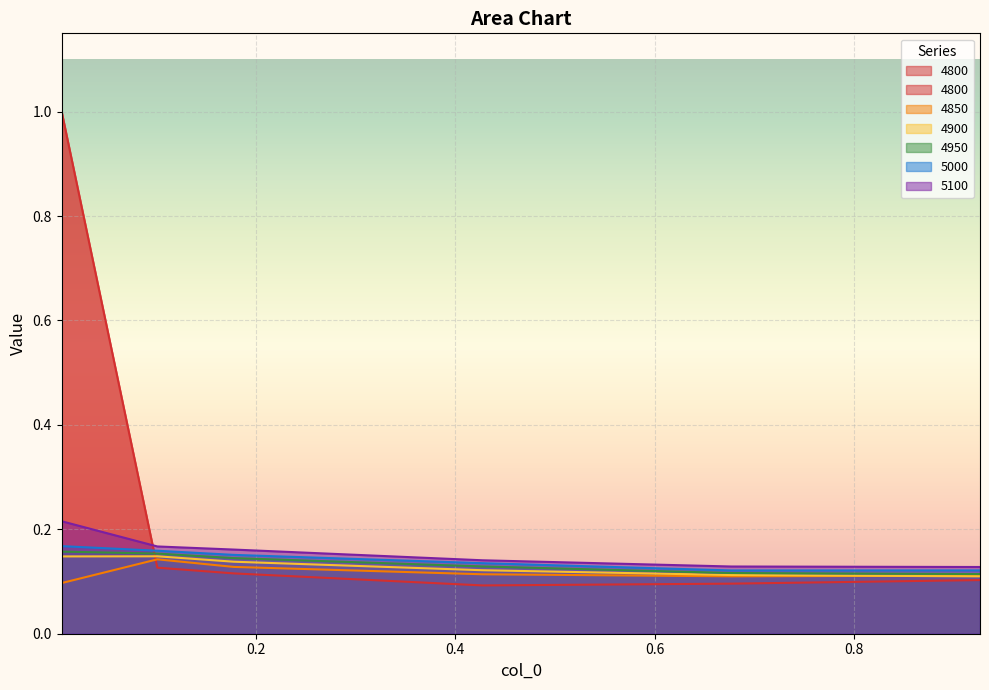

Which series has the largest range (max minus min)?

4800